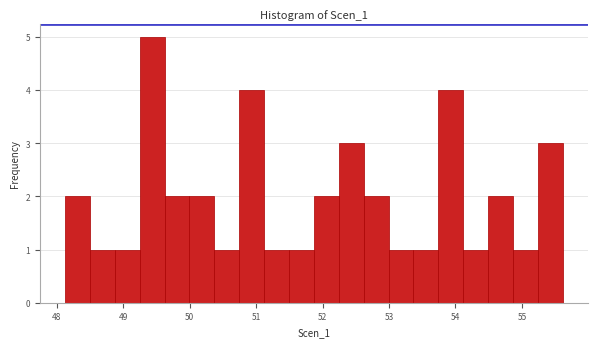

Read against the x-axis, roughly where is the centre of the tallest bar?

49.4